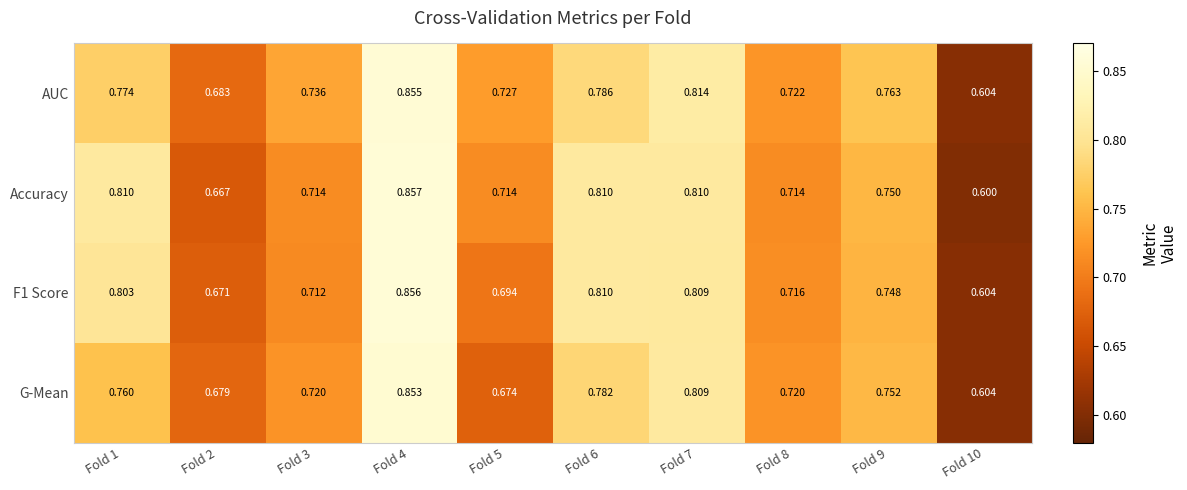

Is the value of G-Mean at Fold 1 greater than the value of F1 Score at Fold 9?

Yes